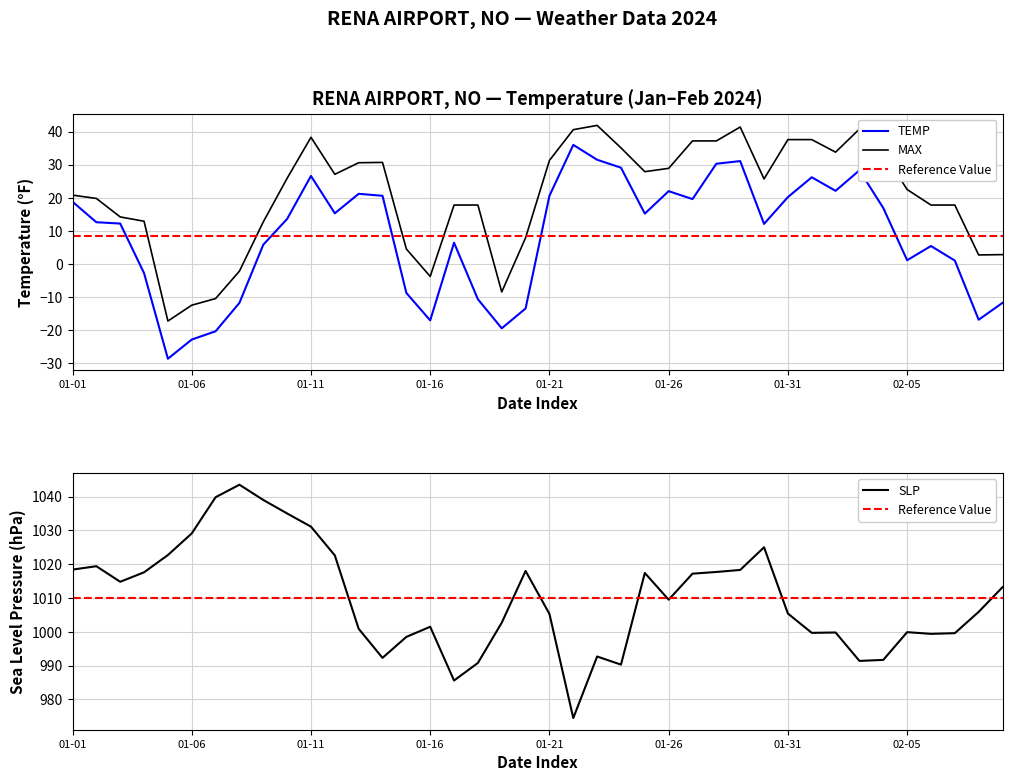

How many negative values does the TEMP series have?

12